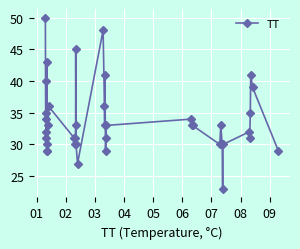

What is the smallest value displayed?

23